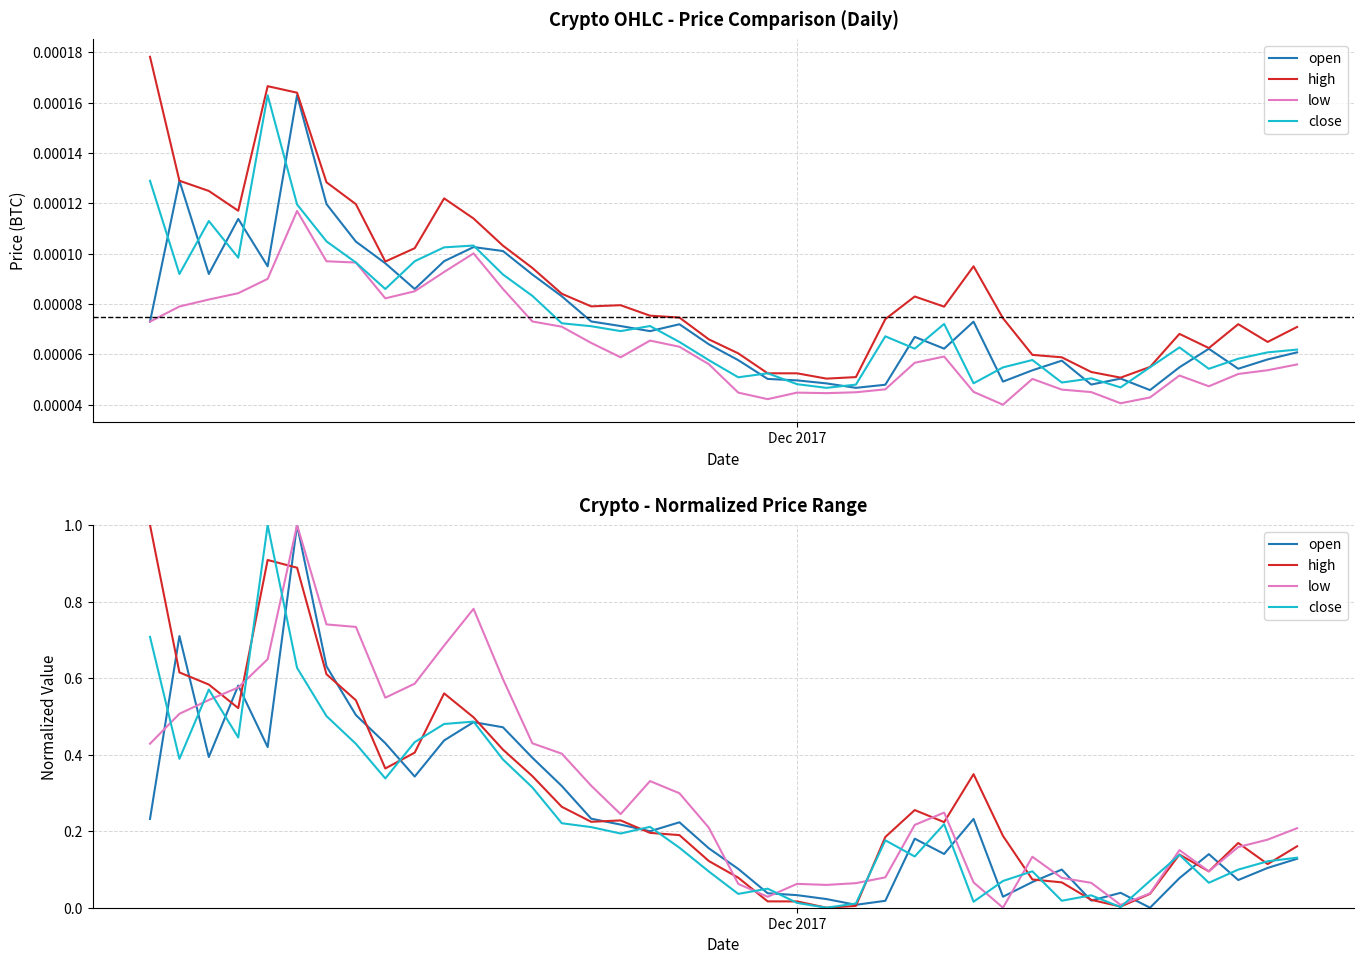

Which series has the largest total across all categories?

low